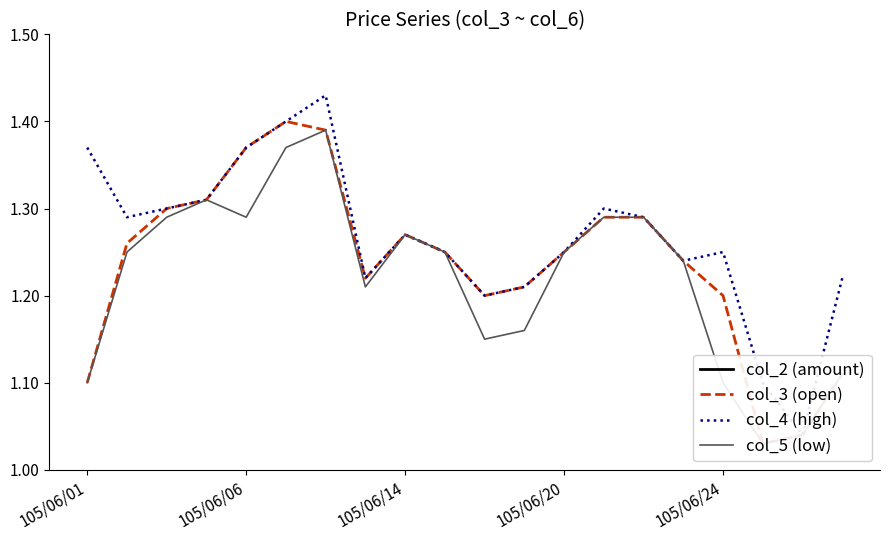

What is the label of the 10th point from the left?

9